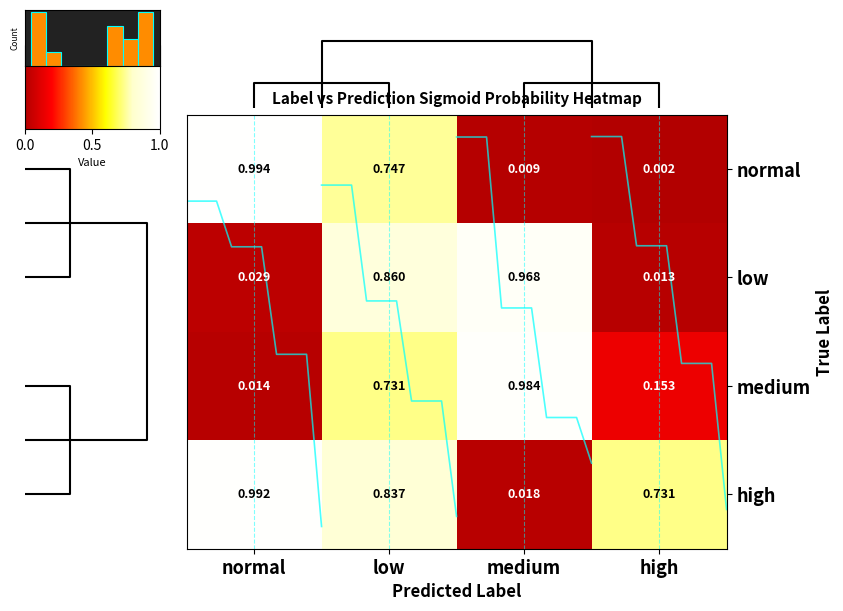

Which category has the lowest value in the normal series?

high